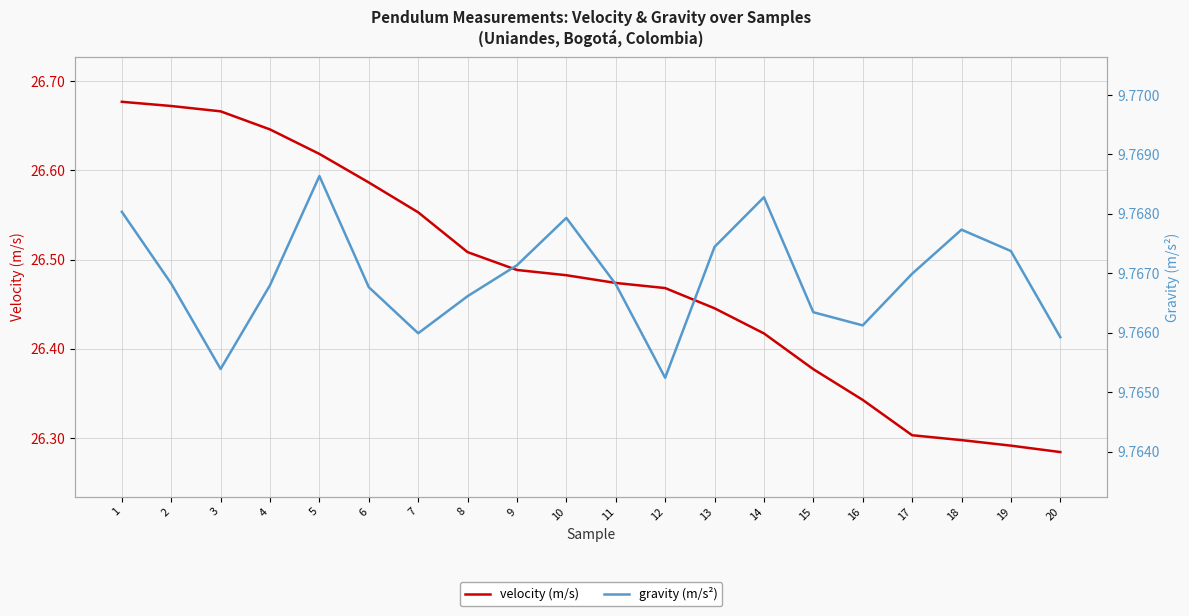

List the series in order of their overall mean, highest first.

velocity (m/s), gravity (m/s²)